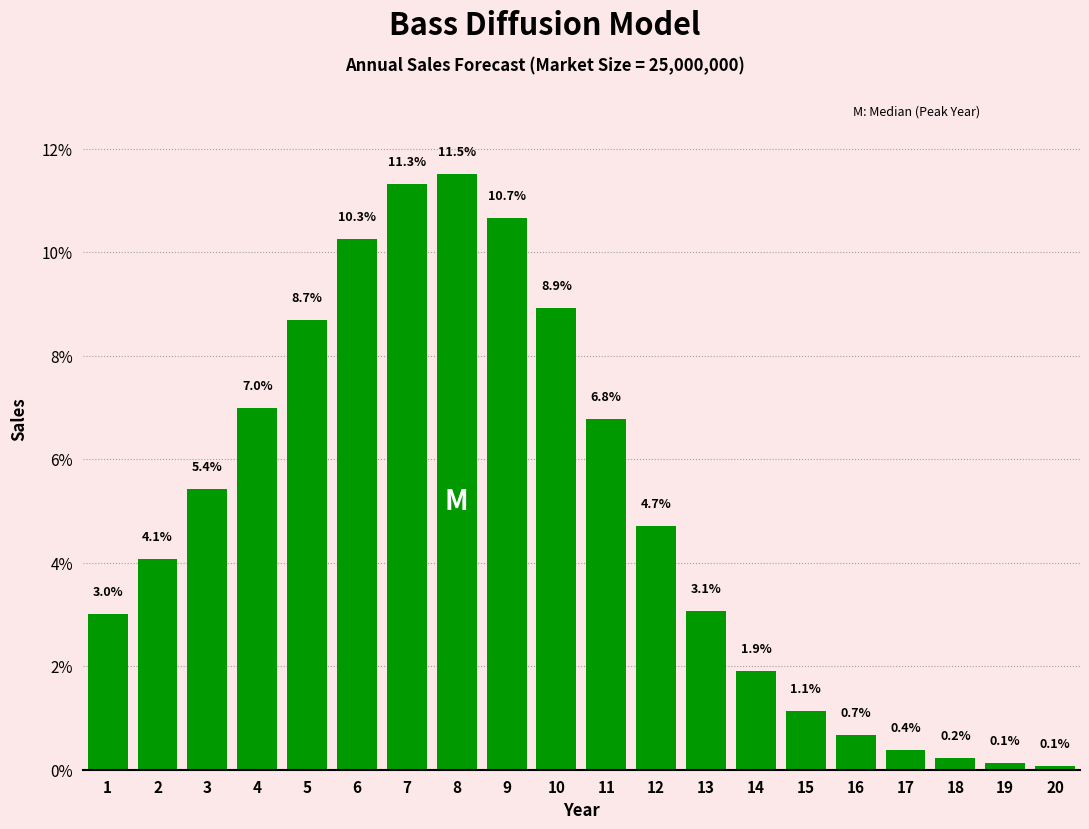

Reading right to left, list all the values displayed in this chart.

0.1	0.1	0.2	0.4	0.7	1.1	1.9	3.1	4.7	6.8	8.9	10.7	11.5	11.3	10.3	8.7	7.0	5.4	4.1	3.0